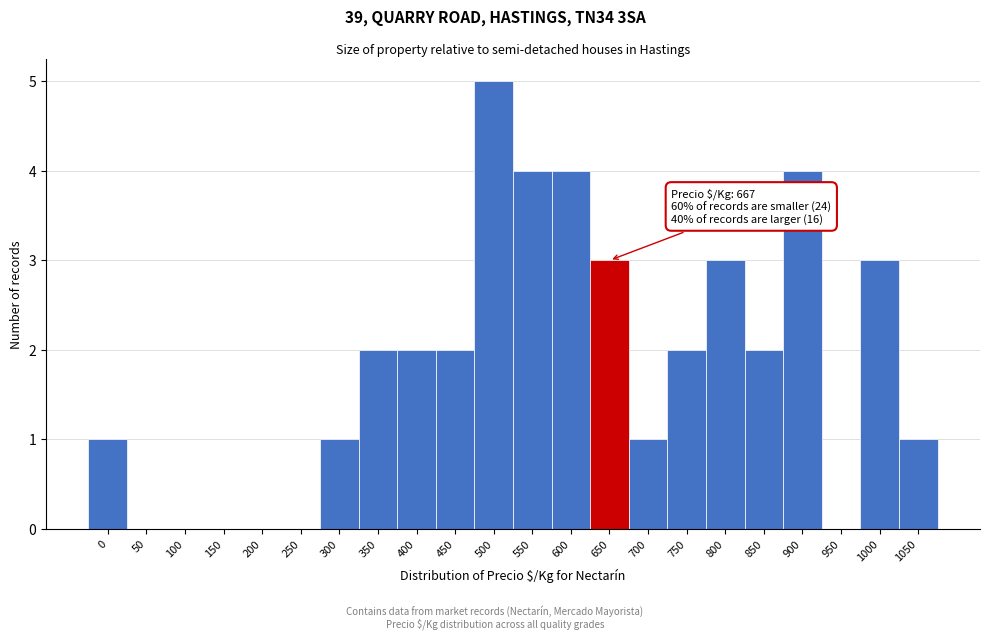

Reading right to left, transcribe all the data shown in this chart.

1050=1	1000=3	950=0	900=4	850=2	800=3	750=2	700=1	650=3	600=4	550=4	500=5	450=2	400=2	350=2	300=1	250=0	200=0	150=0	100=0	50=0	0=1